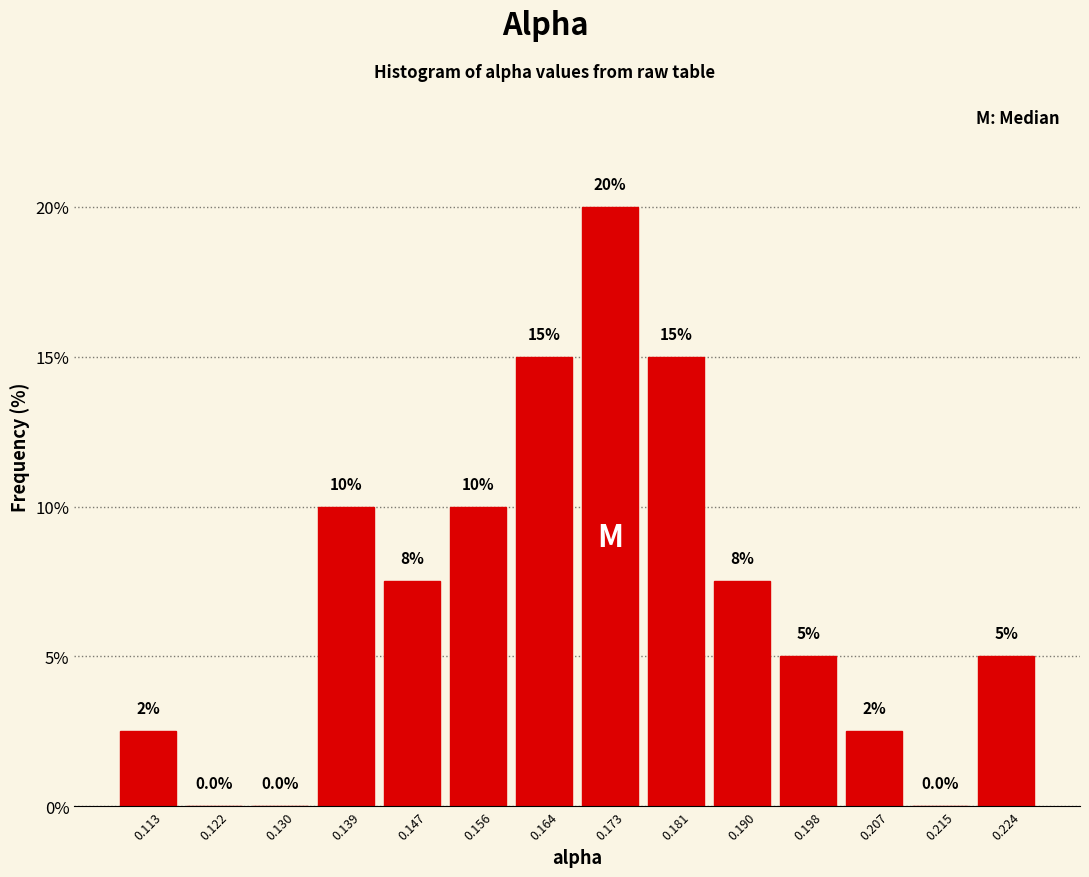

Which range on the x-axis has the tallest bar?

0.169 to 0.177